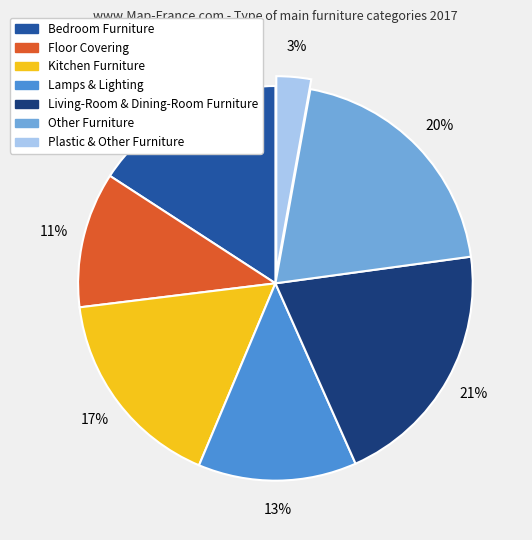

To the nearest percent, what percentage of the pie is Bedroom Furniture?

16%